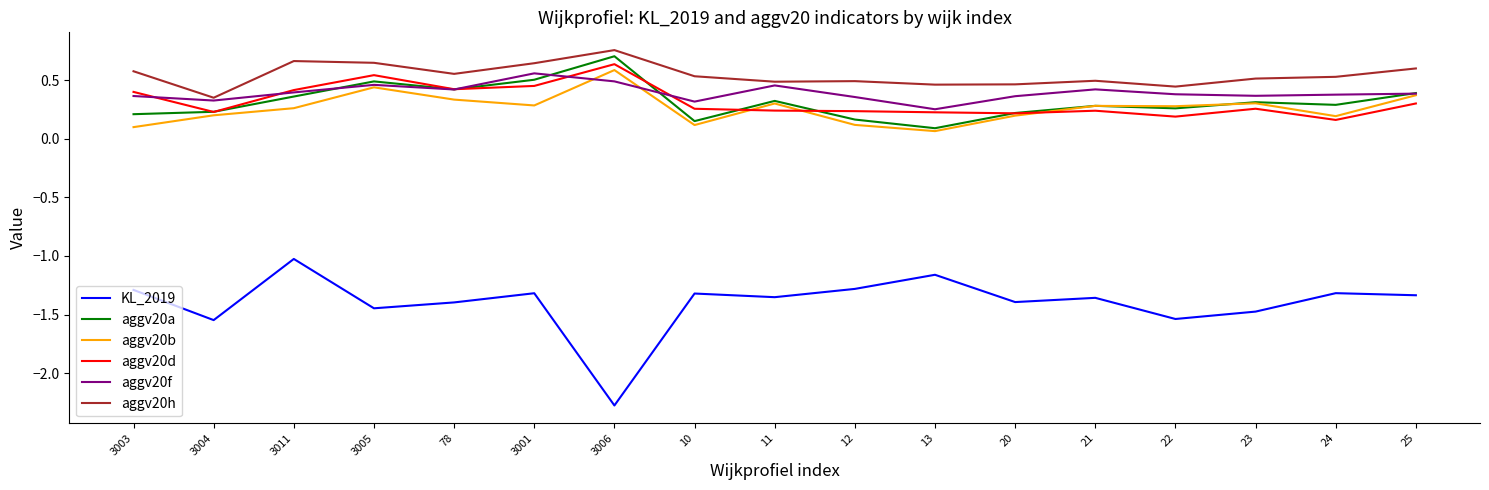

Which series has the largest total across all categories?

aggv20h